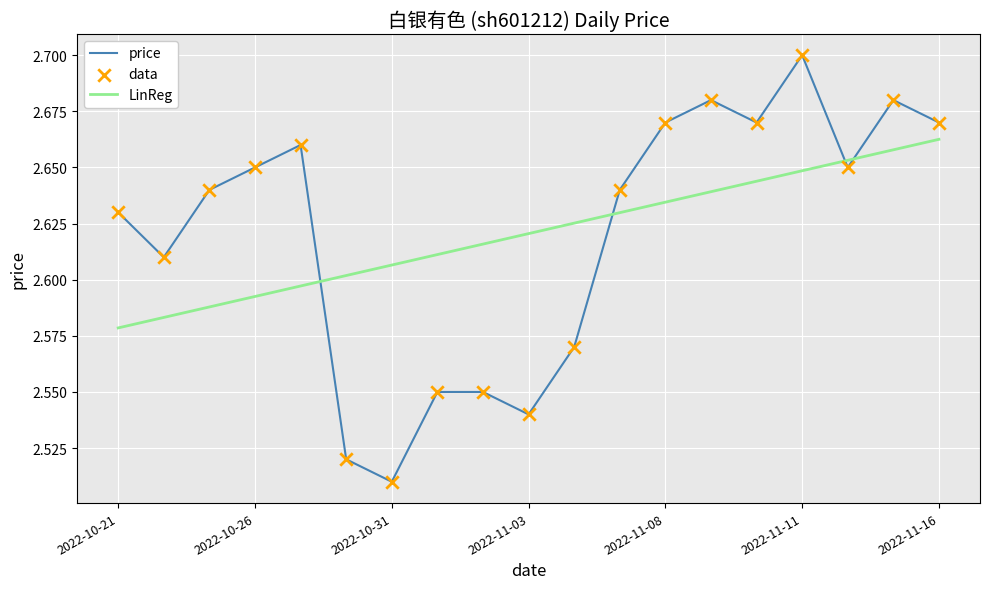

True or false: price and LinReg cross at least once.

True